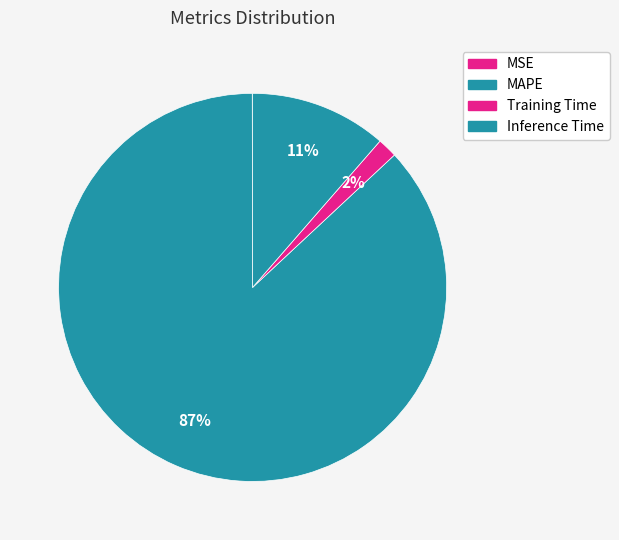

Rank the categories by value from highest to lowest.

MAPE, Inference Time, Training Time, MSE